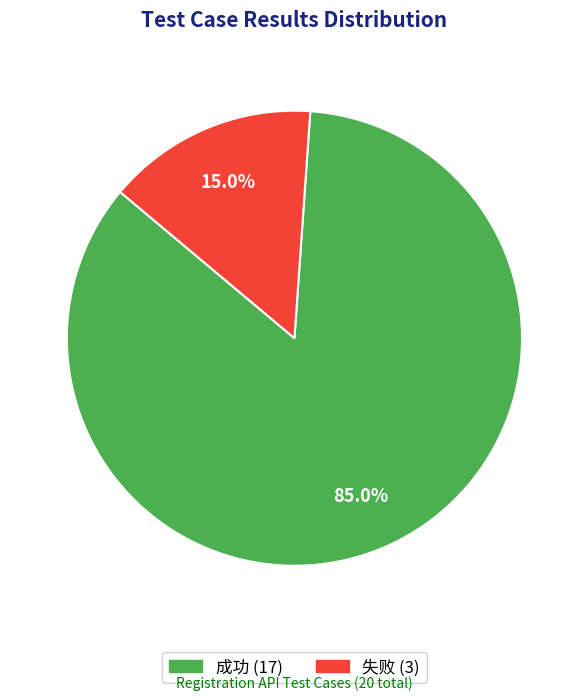

To the nearest percent, what percentage of the pie is 成功?

85%